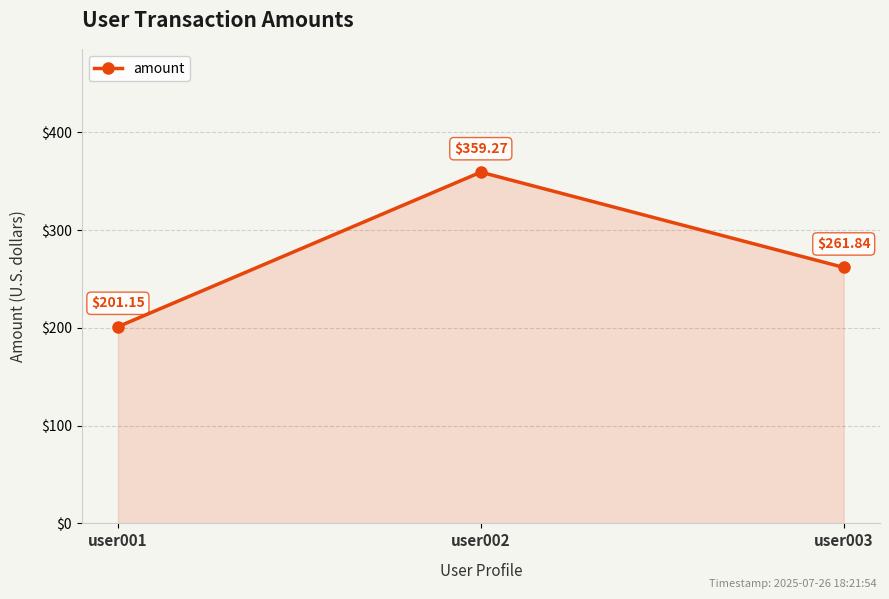

What is the approximate value at user003?

261.8